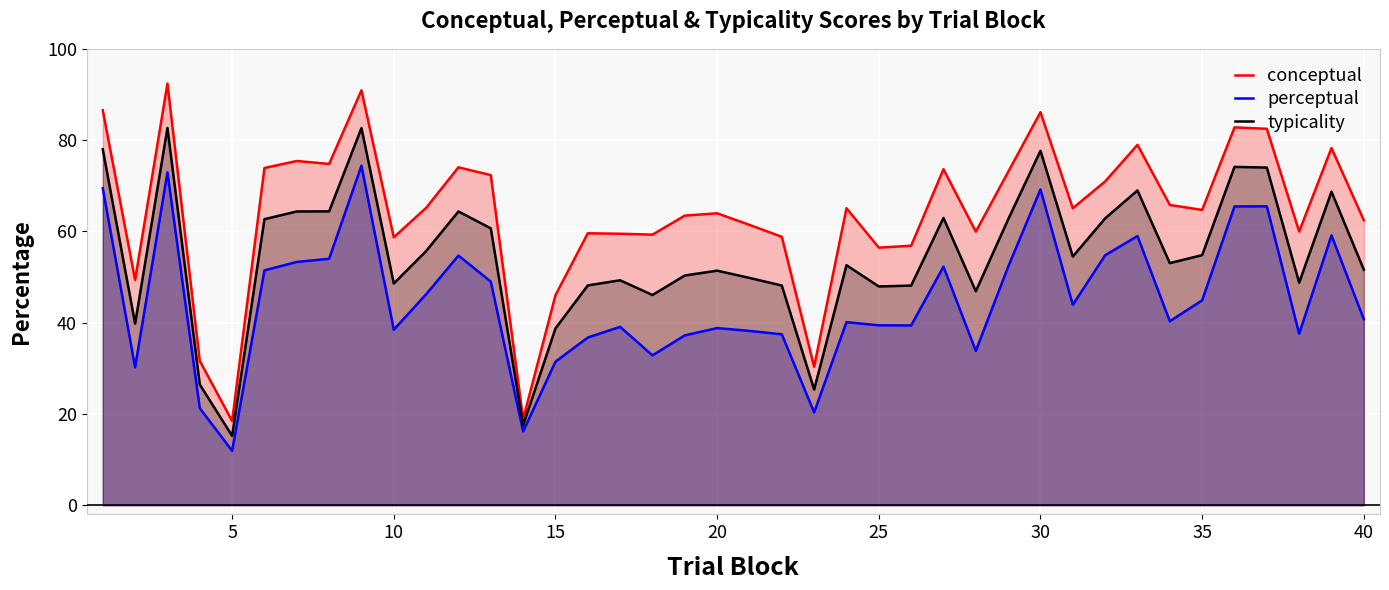

What is the minimum value for conceptual?

18.5